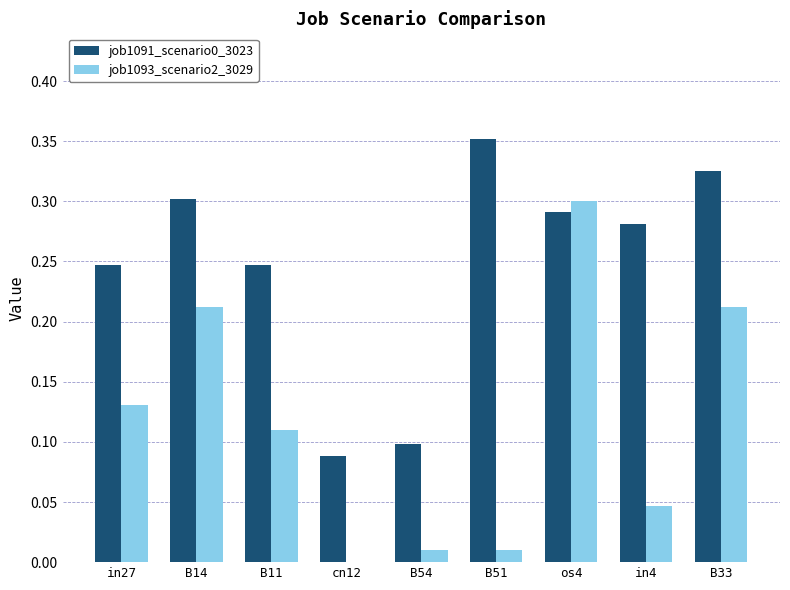

What is the total value across all series at B14?

0.5